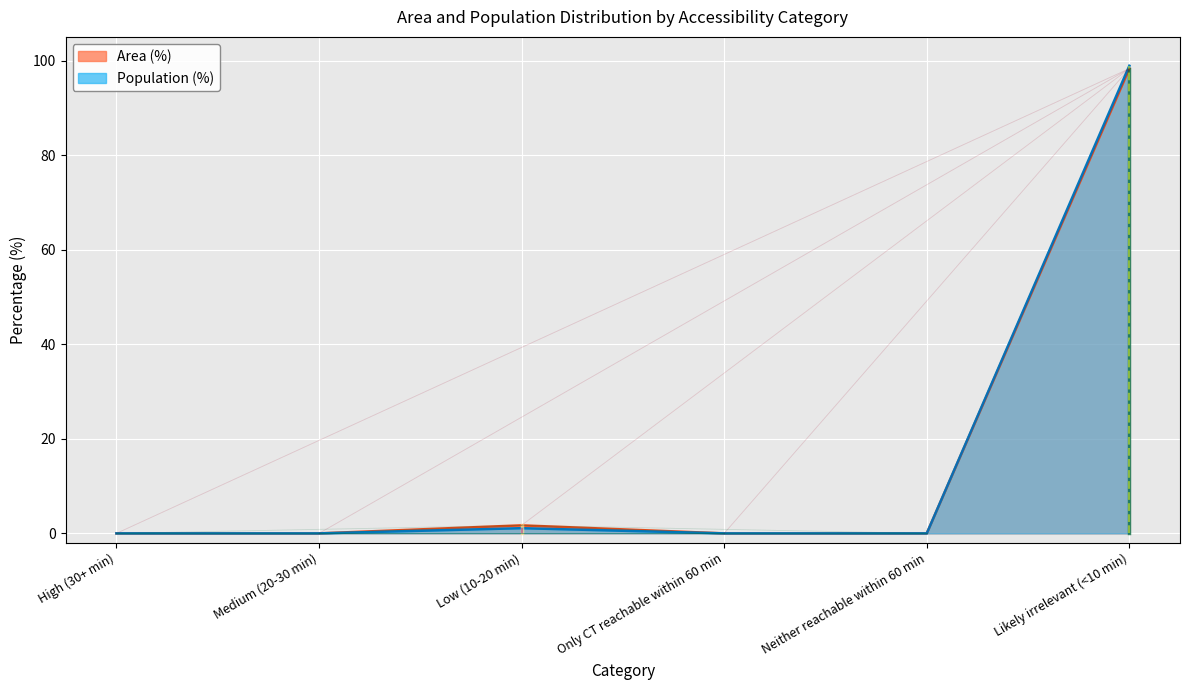

Does the chart display data point markers on the line(s)?

No